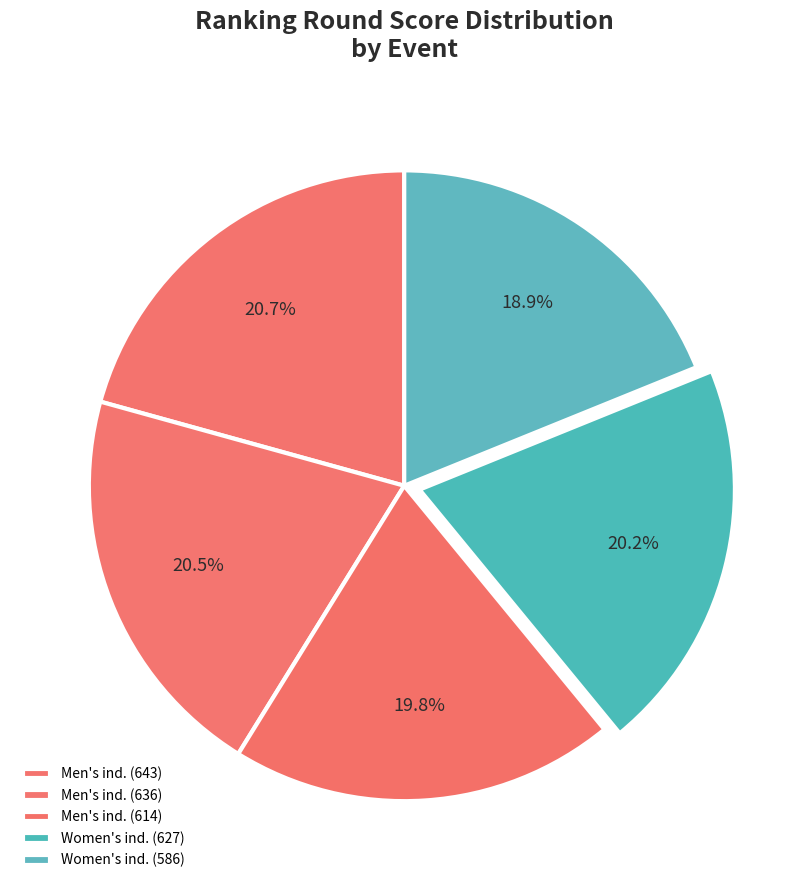

Count the number of slices in the pie.

5